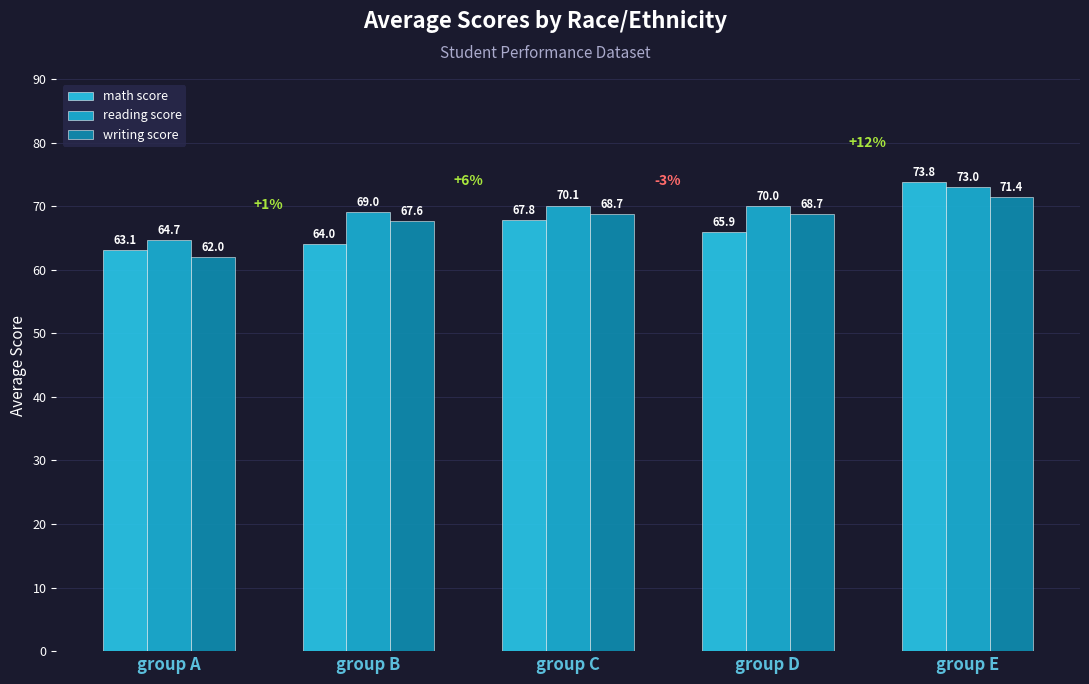

What is the spread (max minus min) of values at group B?

5.0